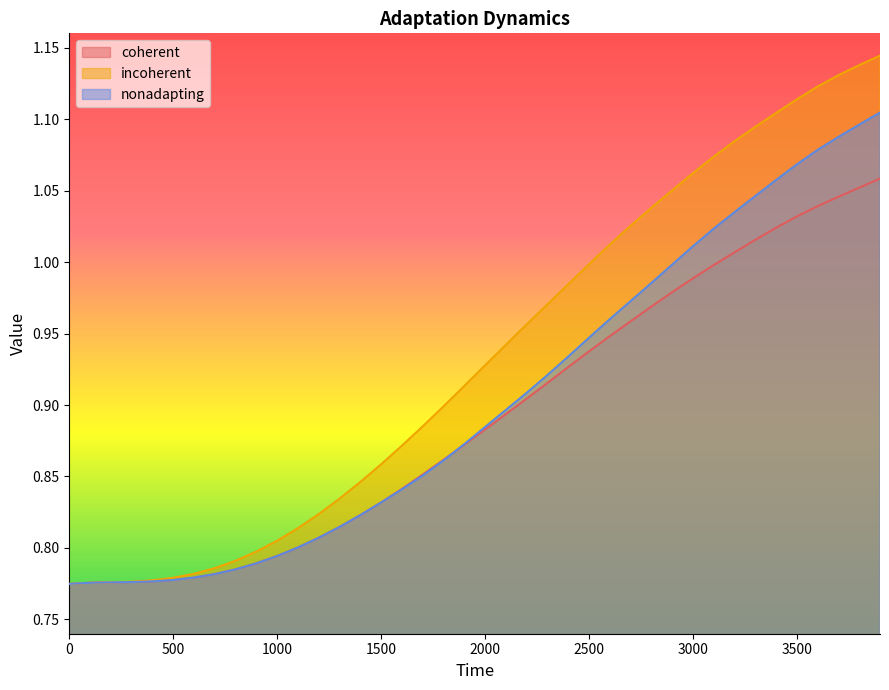

Reading left to right, what are all the values shown in this chart?

coherent: 0.8	0.8	0.8	0.8	0.8	0.8	0.8	0.8	0.8	0.8	0.8	0.8	0.8	0.8	0.8	0.8	0.8	0.9	0.9	0.9	0.9	0.9	0.9	0.9	0.9	0.9	0.9	1.0	1.0	1.0	1.0	1.0	1.0	1.0	1.0	1.0	1.0	1.0	1.1	1.1
incoherent: 0.8	0.8	0.8	0.8	0.8	0.8	0.8	0.8	0.8	0.8	0.8	0.8	0.8	0.8	0.8	0.9	0.9	0.9	0.9	0.9	0.9	0.9	1.0	1.0	1.0	1.0	1.0	1.0	1.0	1.1	1.1	1.1	1.1	1.1	1.1	1.1	1.1	1.1	1.1	1.1
nonadapting: 0.8	0.8	0.8	0.8	0.8	0.8	0.8	0.8	0.8	0.8	0.8	0.8	0.8	0.8	0.8	0.8	0.8	0.9	0.9	0.9	0.9	0.9	0.9	0.9	0.9	0.9	1.0	1.0	1.0	1.0	1.0	1.0	1.0	1.0	1.1	1.1	1.1	1.1	1.1	1.1